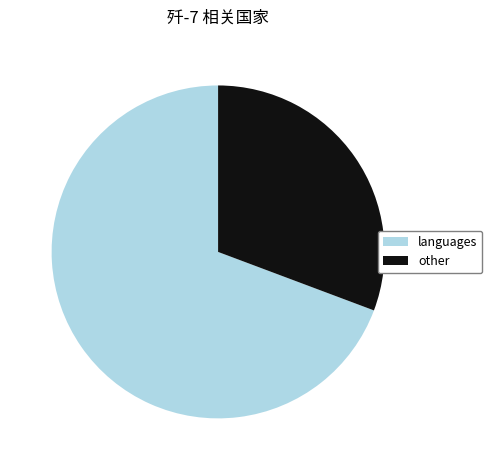

True or false: languages accounts for 69% of the total.

True